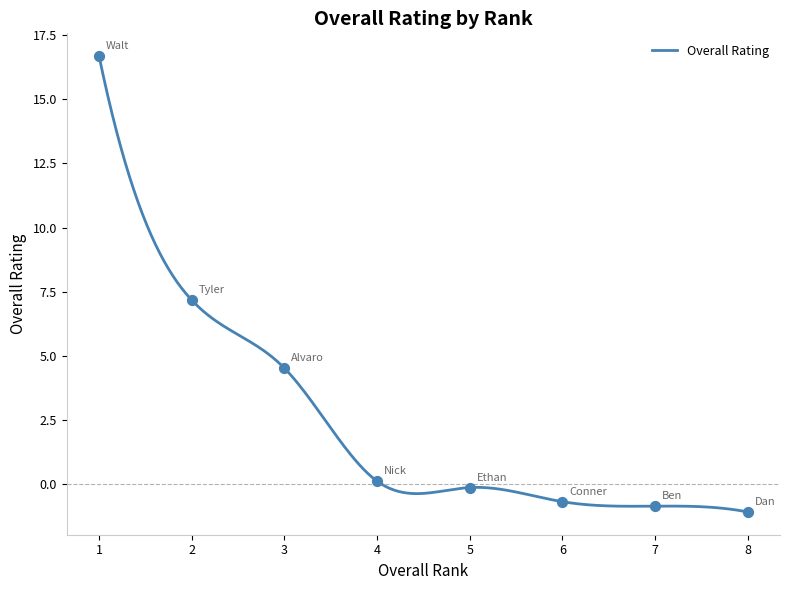

What is the maximum value for Overall Rating?

16.7